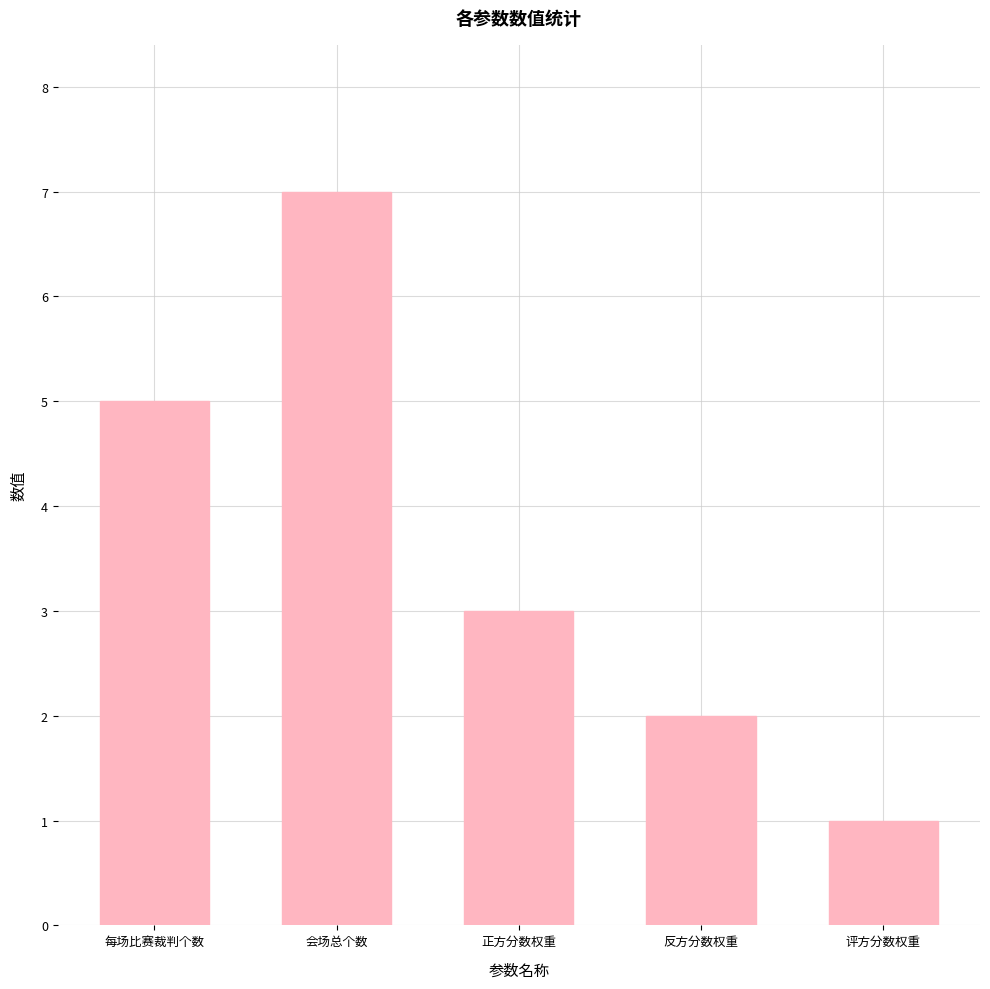

True or false: the data shows 0 at 评方分数权重.

False